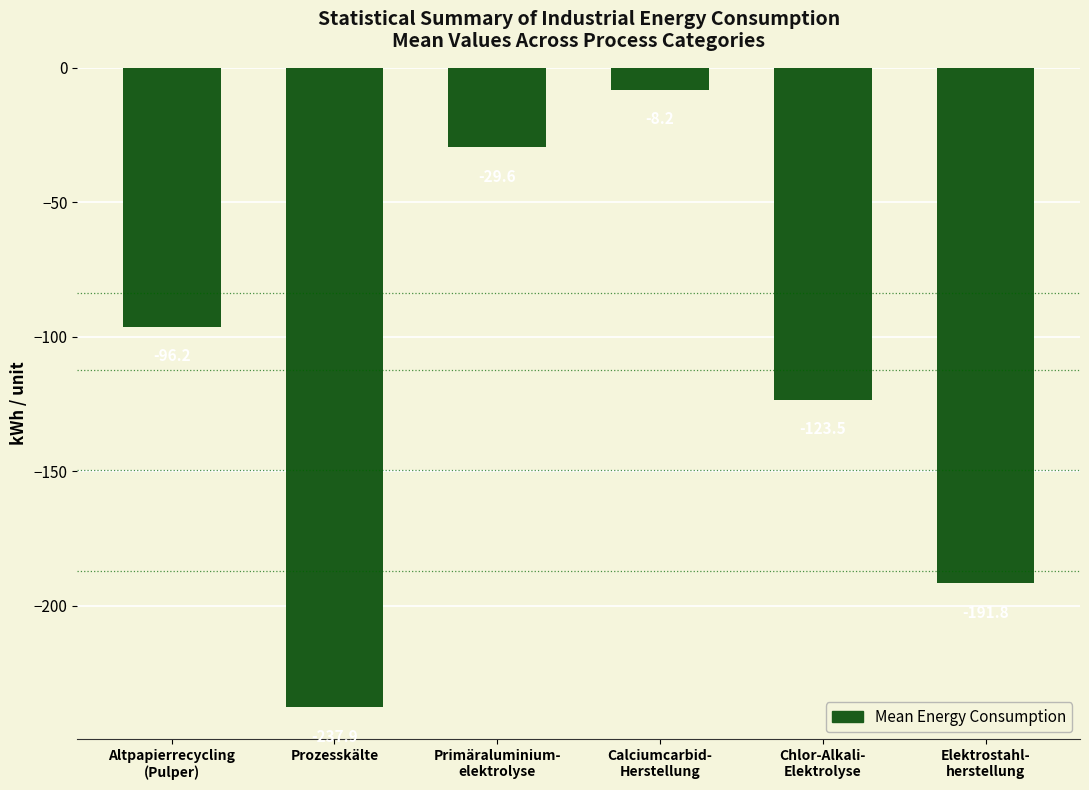

Rank the categories by value from lowest to highest.

Prozesskälte, Elektrostahl-
herstellung, Chlor-Alkali-
Elektrolyse, Altpapierrecycling
(Pulper), Primäraluminium-
elektrolyse, Calciumcarbid-
Herstellung